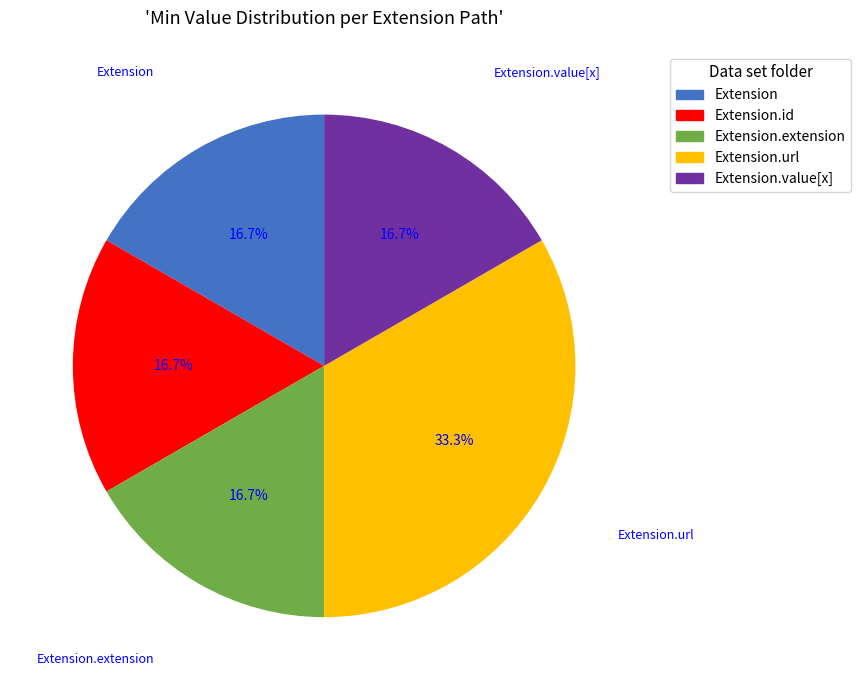

Does any single category account for the majority?

No